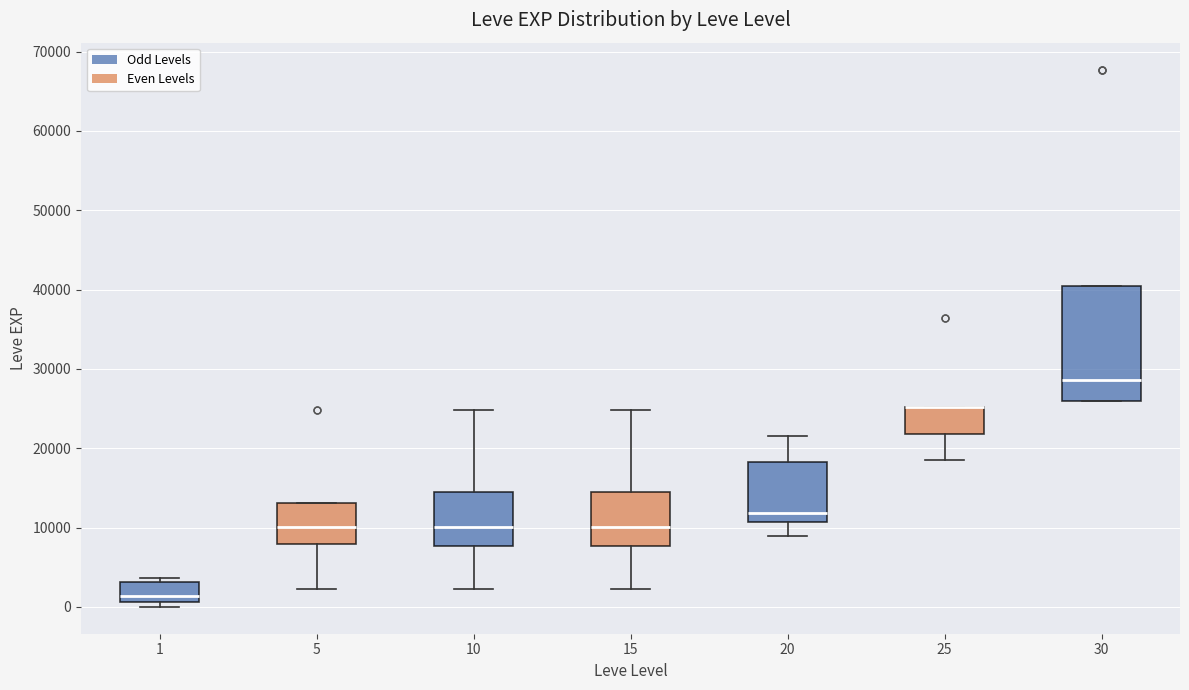

Comparing the boxes themselves (not the whiskers), which one is the tallest?

30